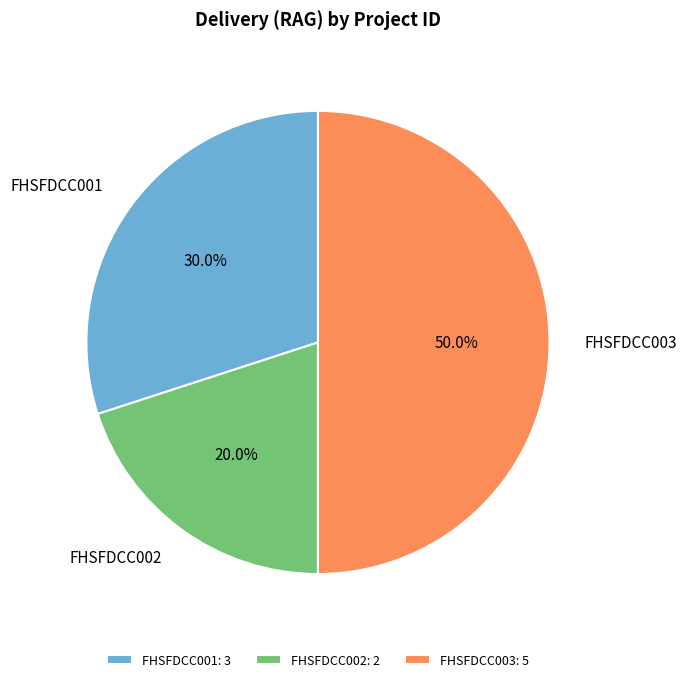

True or false: FHSFDCC001 accounts for 36% of the total.

False